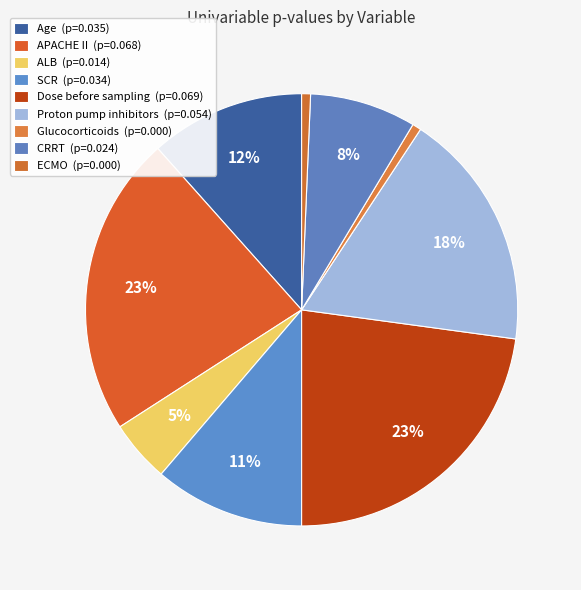

The CRRT slice represents 1% of the pie. True or false?

False